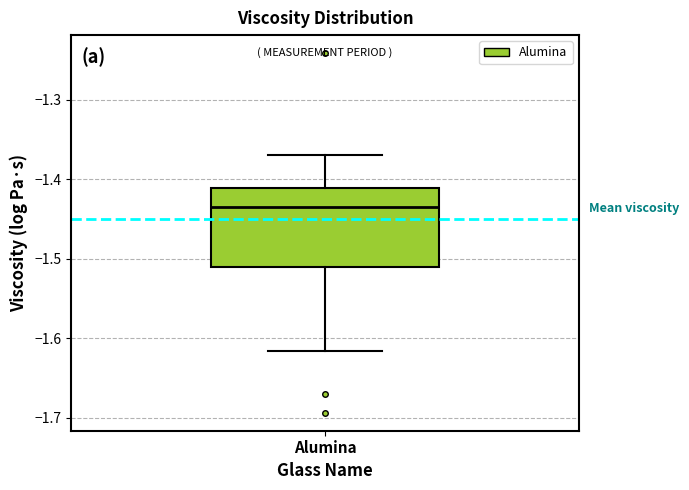

Where is the lower edge of the box for Alumina on the y-axis? The values are not printed on the chart, so give them approximately, as read against the axis.

-1.51